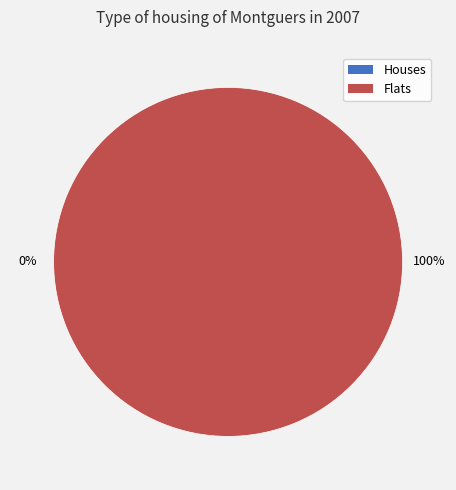

What percentage is the 1 slice, to the nearest percent?

100%